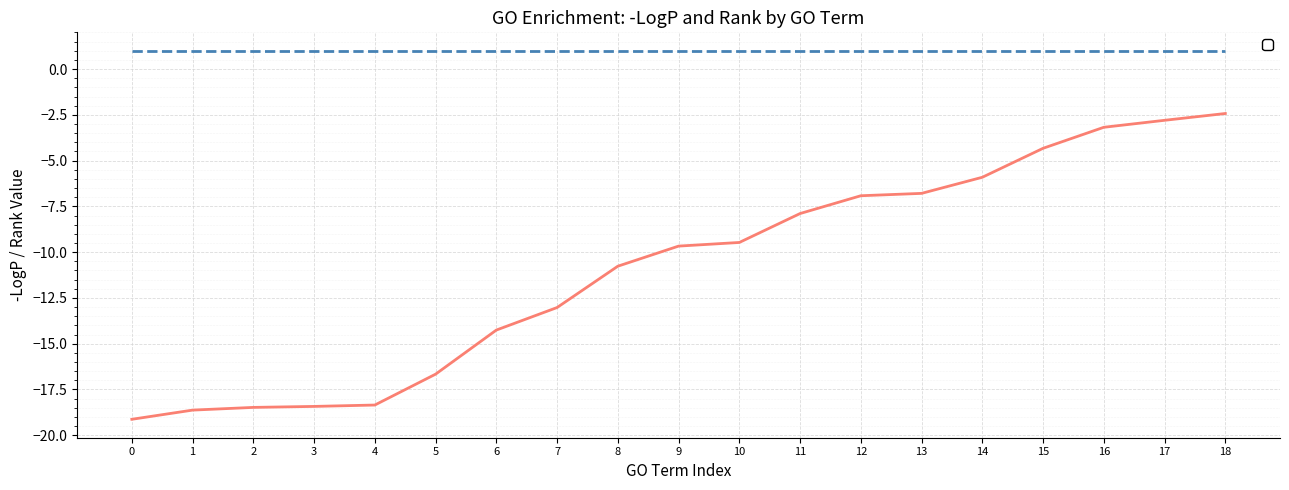

What is the difference between the maximum and second lowest values?

16.2